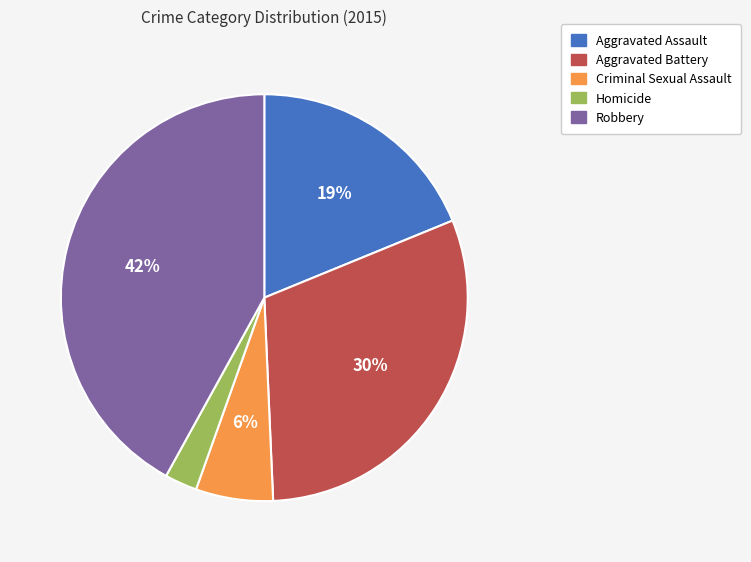

What is the largest slice in the pie chart?

Robbery